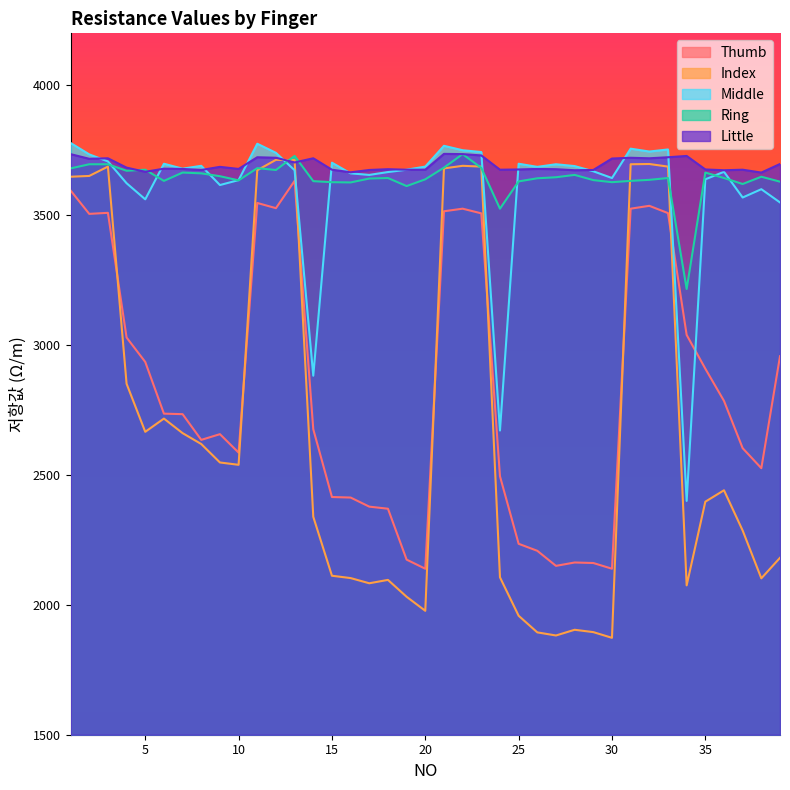

How many lines are shown in the chart?

5